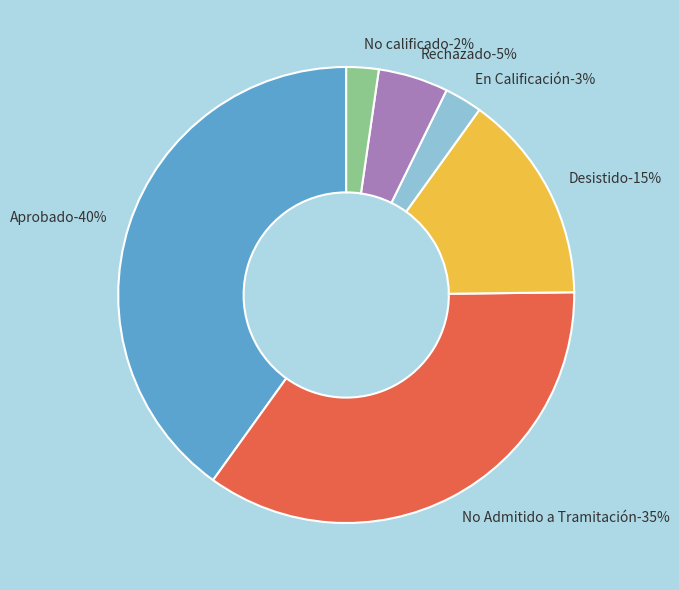

Is there any slice that represents more than half of the pie?

Yes